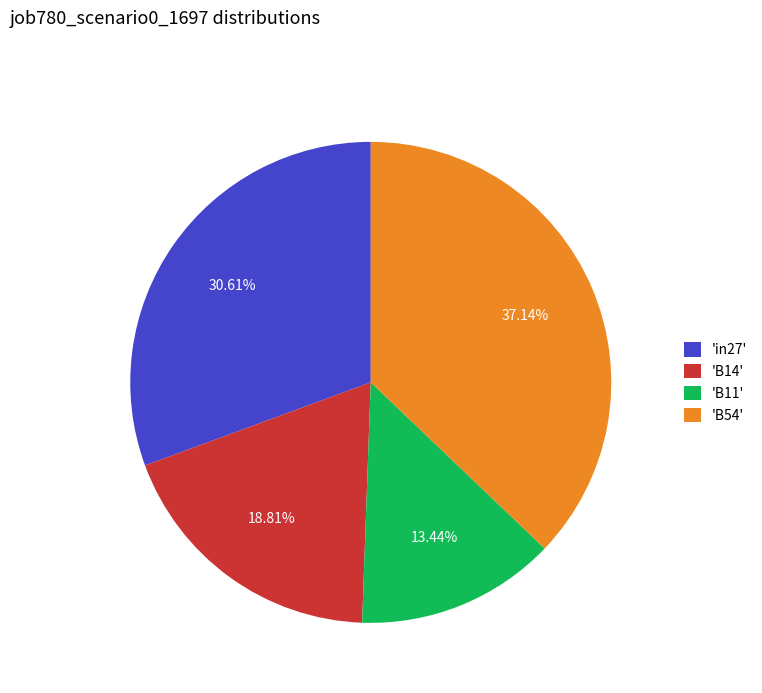

Combined, do 'B54' and 'B14' account for over 50%?

Yes